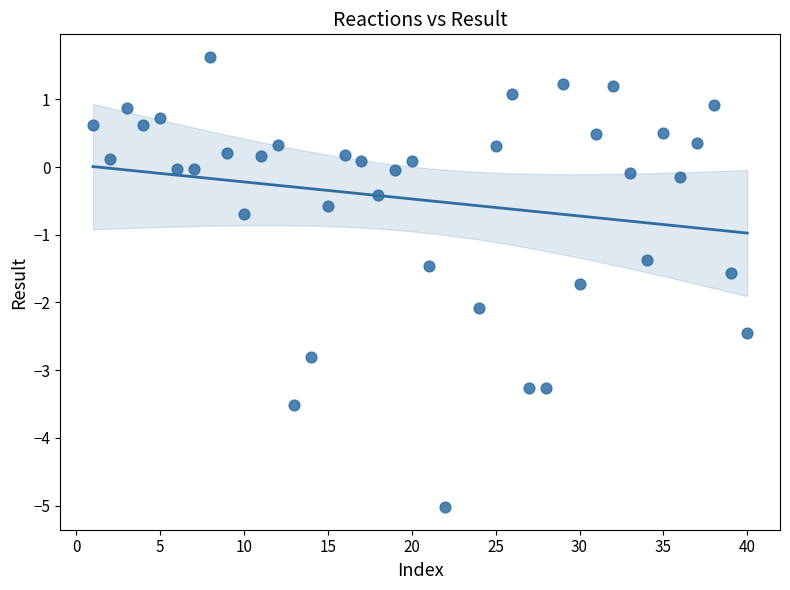

What is the range of Y values (max minus min)?

6.7